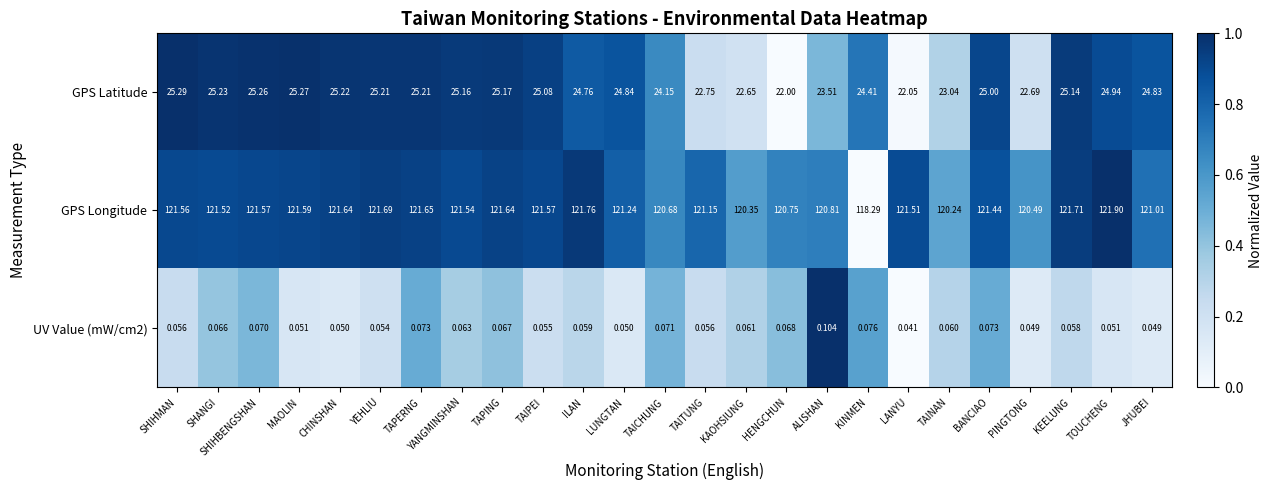

At which category does the chart reach its minimum across all series?

LANYU